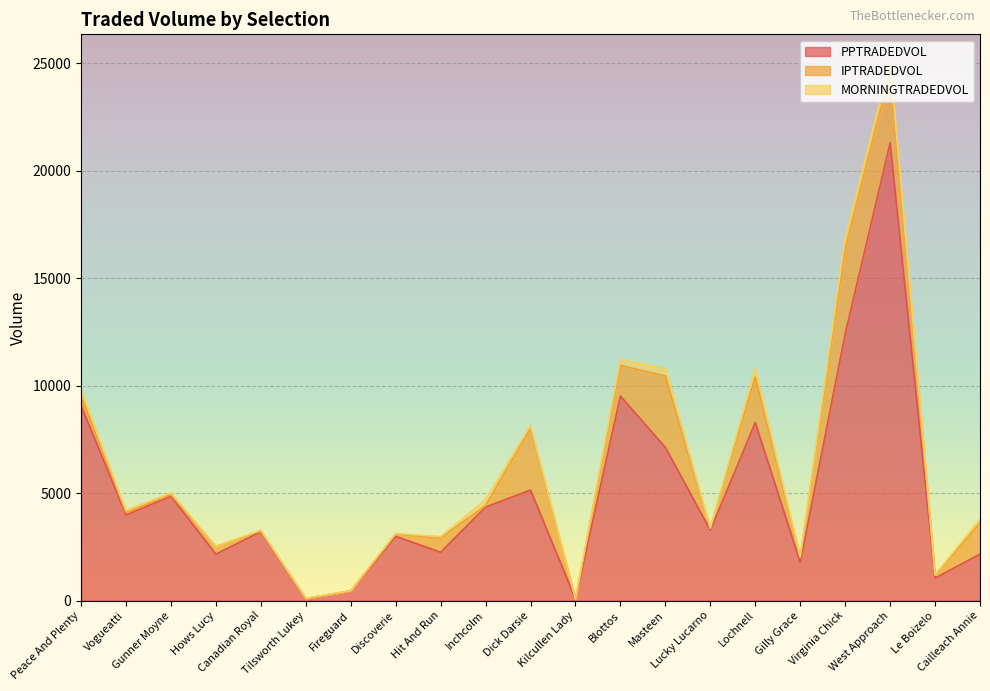

The PPTRADEDVOL series shows 446.8 at Fireguard. True or false?

True